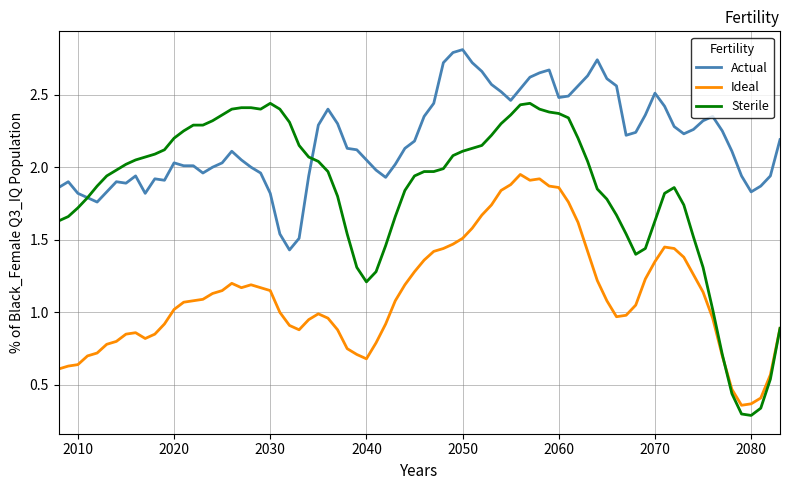

Which series has the widest spread of values?

Sterile